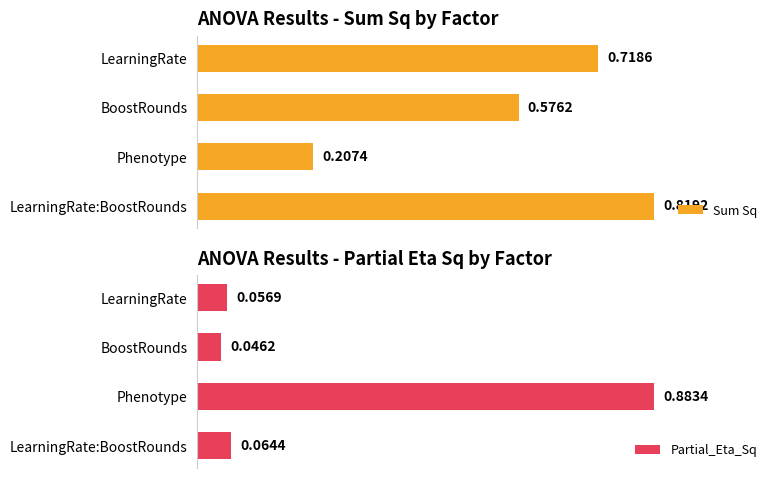

What is the value of the Partial_Eta_Sq bar at the 1st from the left?

0.1